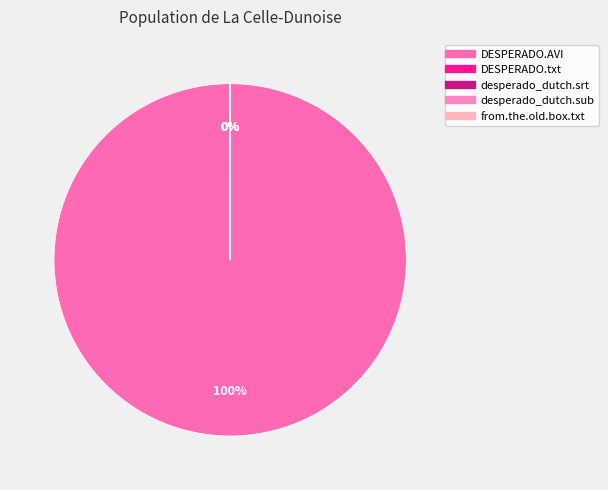

Which category has the biggest portion of the pie?

/DESPERADO.AVI